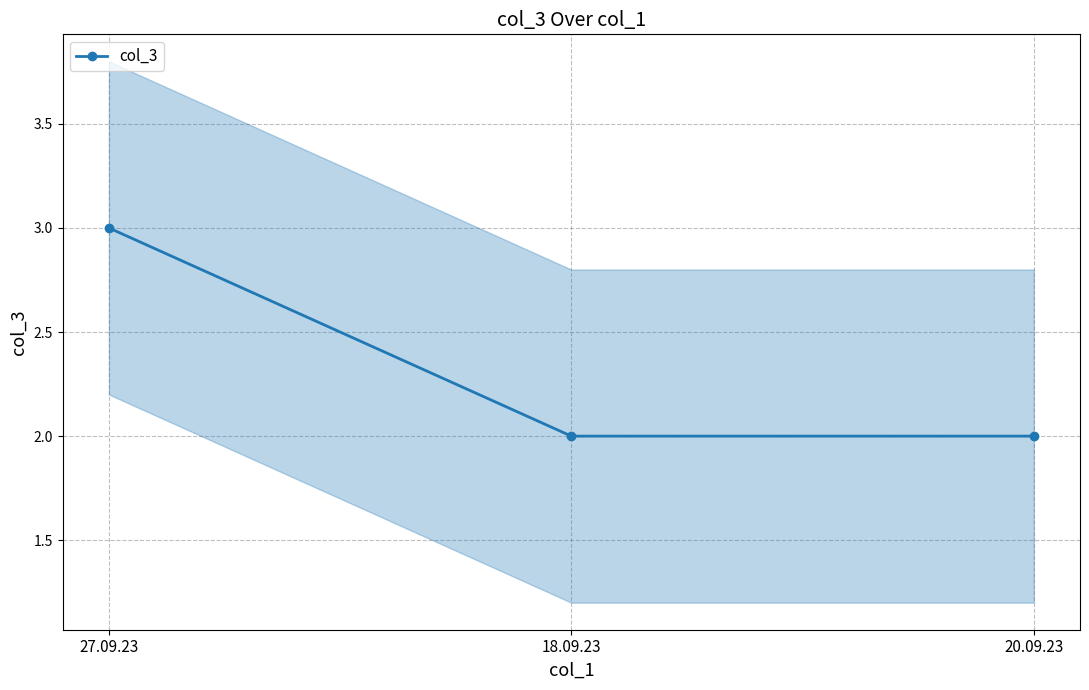

Is this an area chart (filled region under the line)?

No